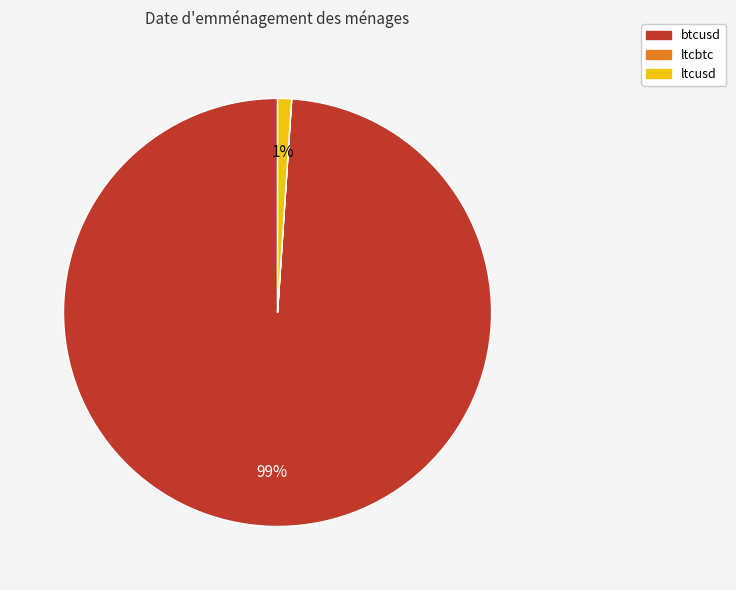

True or false: btcusd accounts for 89% of the total.

False